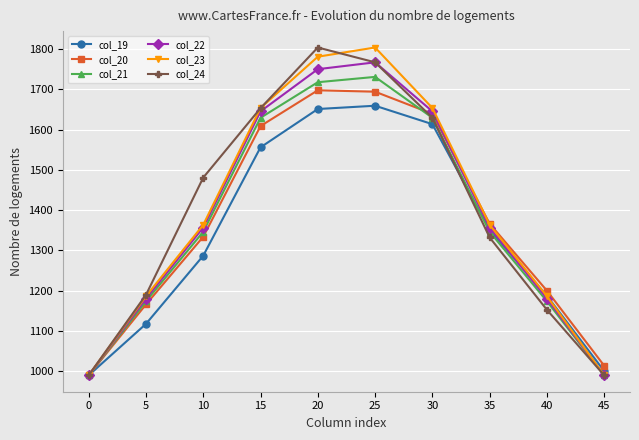

At which label does col_22 first exceed 1356?

10